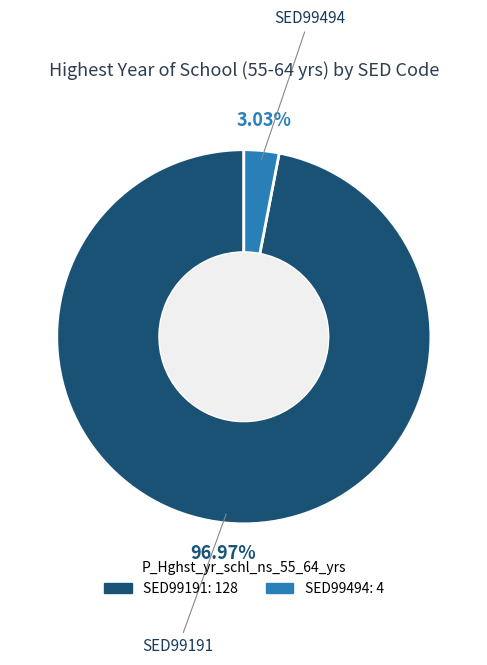

Is there a majority slice in this chart?

Yes